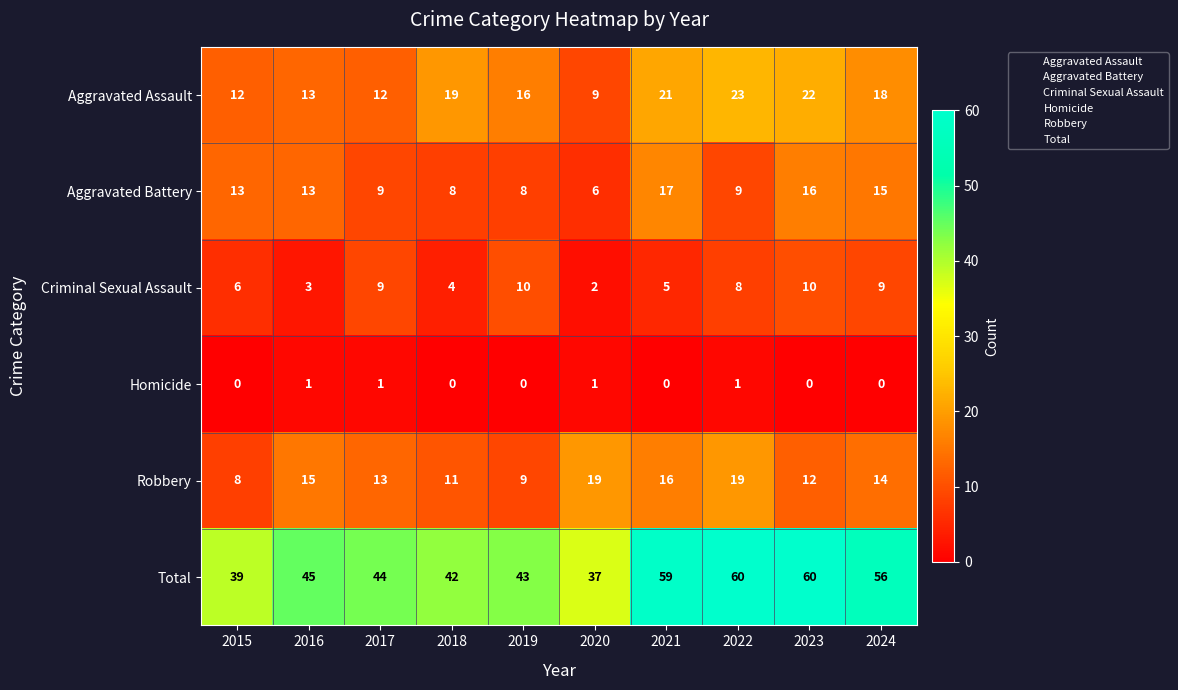

What is the maximum value for Total?

60